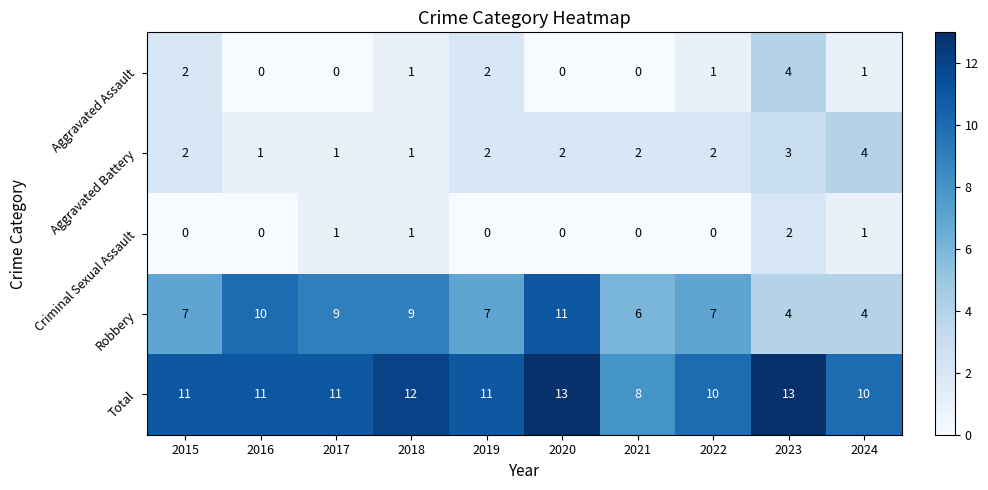

What is the total value across all series at 2021?

16